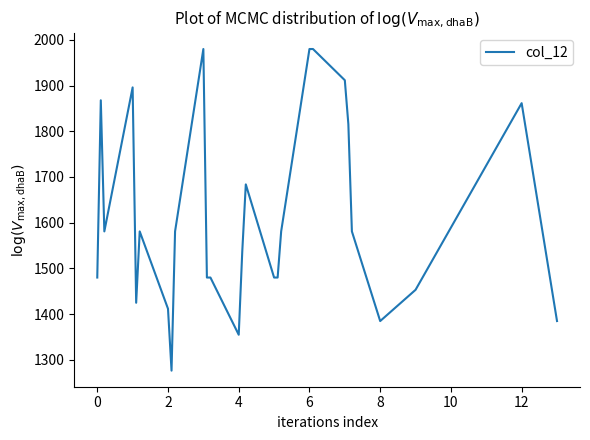

How many lines are shown in the chart?

1